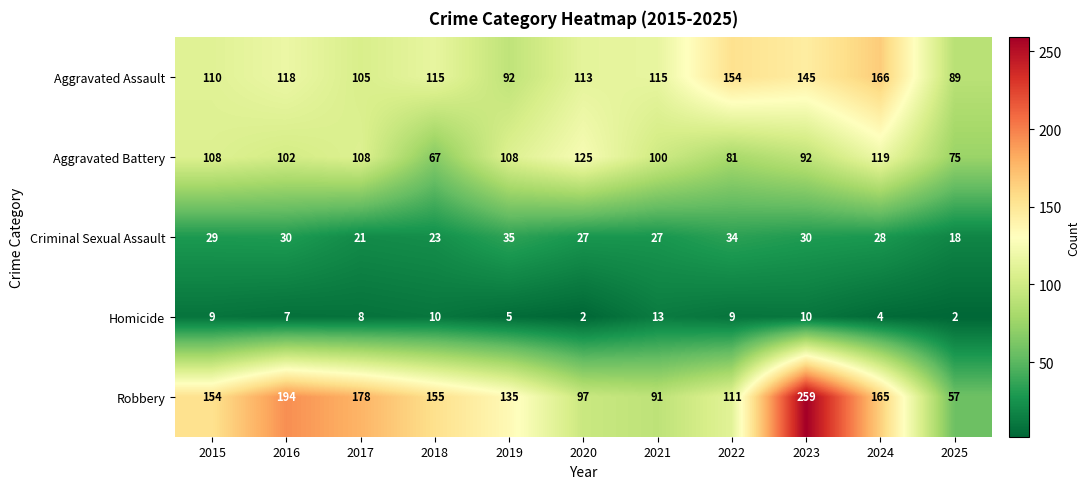

What is the maximum value for Aggravated Assault?

166